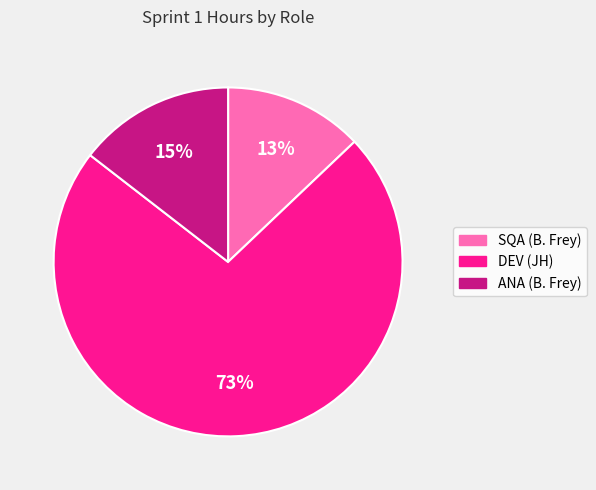

Do ANA (B. Frey) and SQA (B. Frey) together represent more than half of the pie?

No